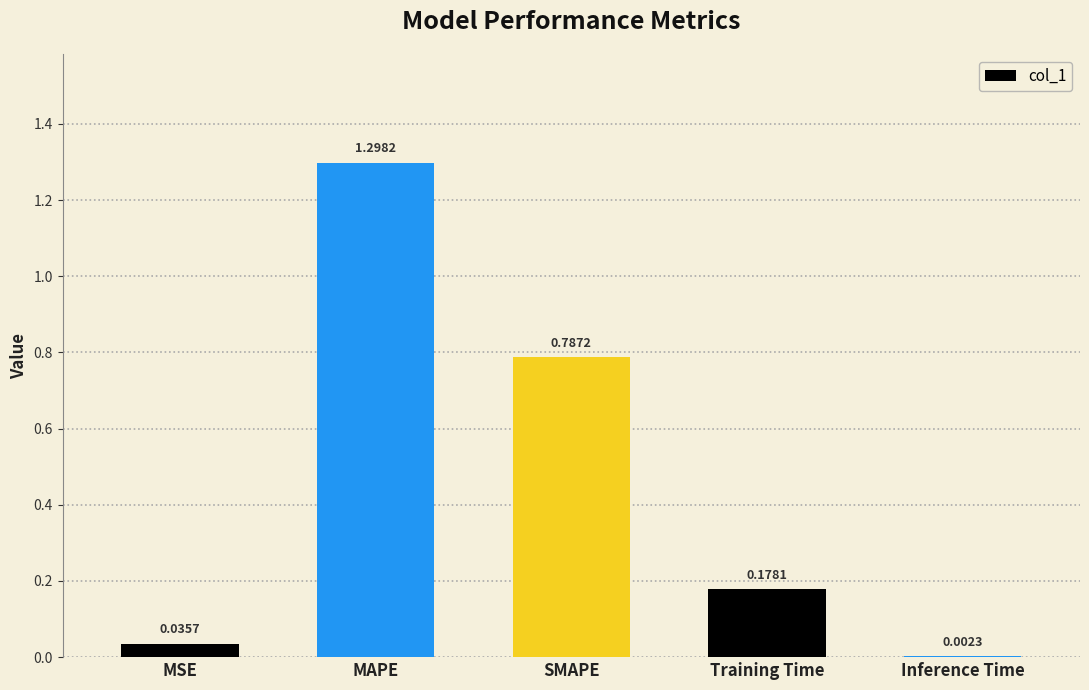

Which category has the highest value across all series?

MAPE